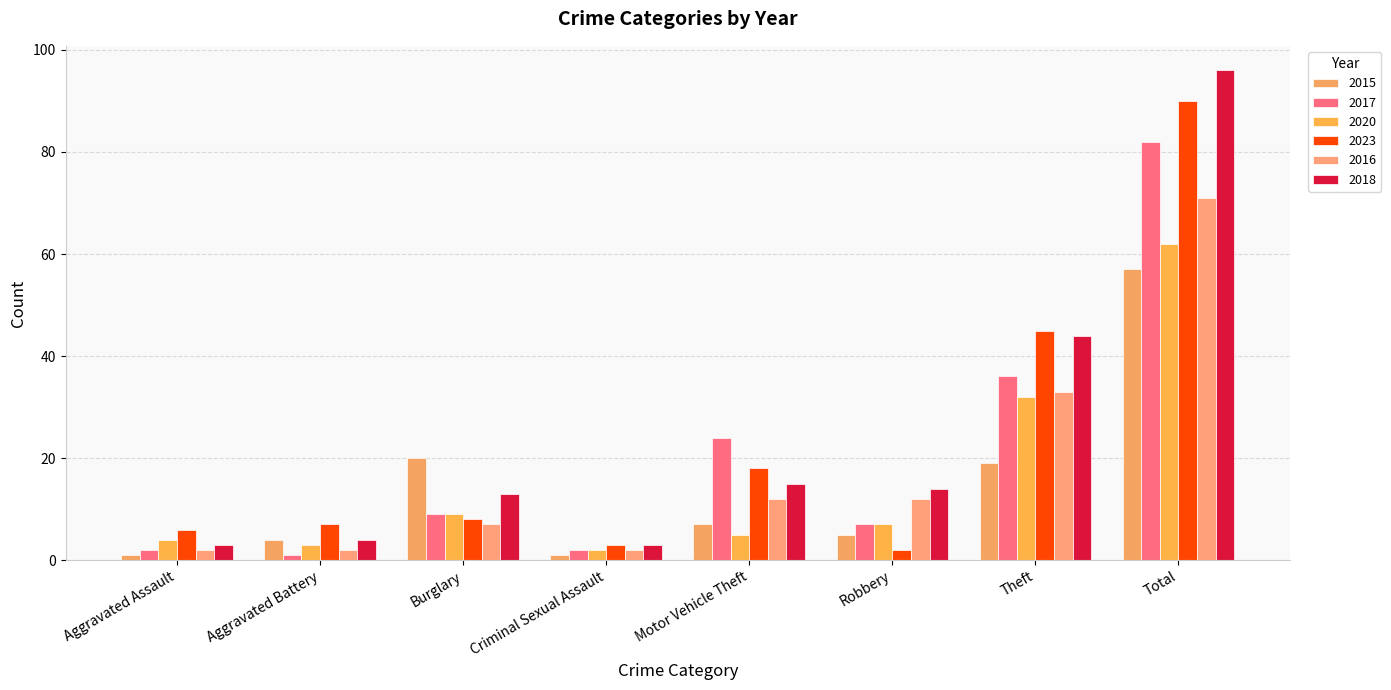

Which category has the highest value across all series?

Total